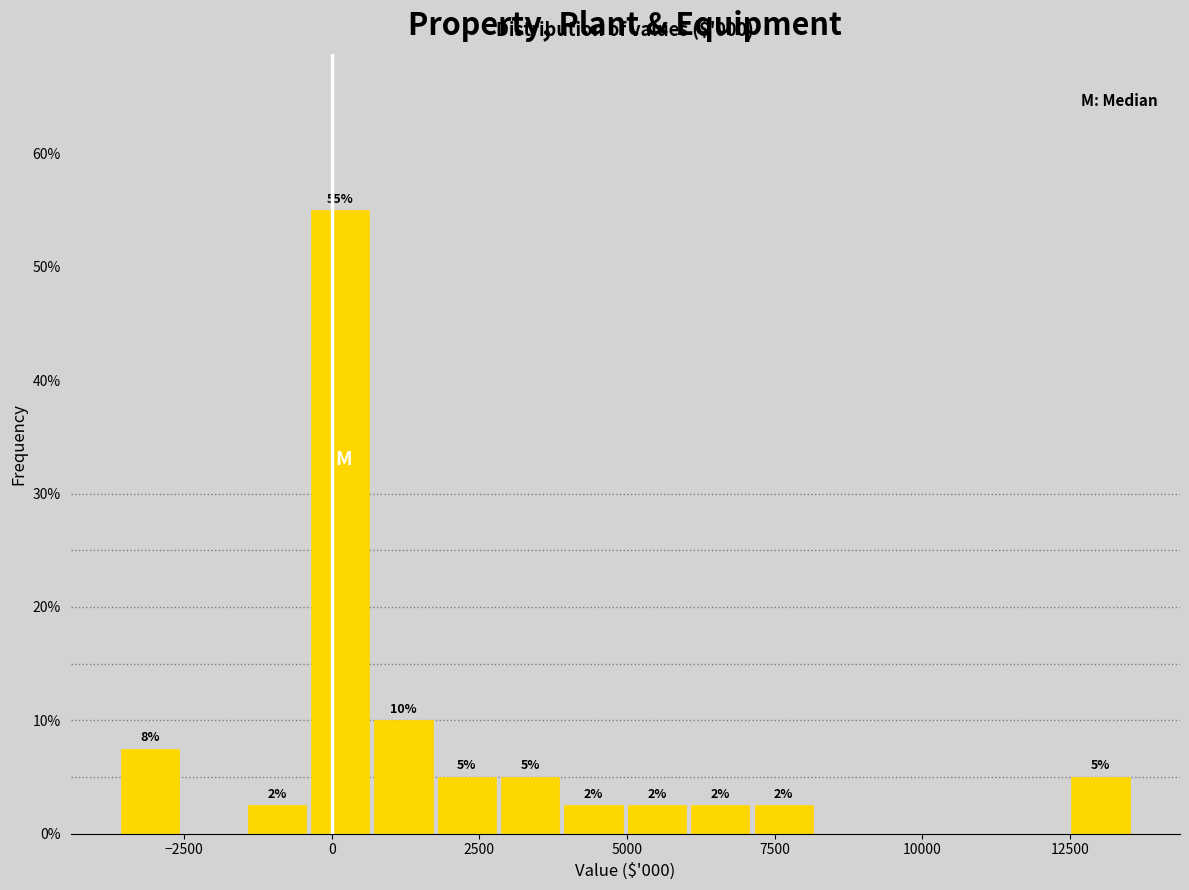

Read against the x-axis, roughly where is the centre of the tallest bar?

0